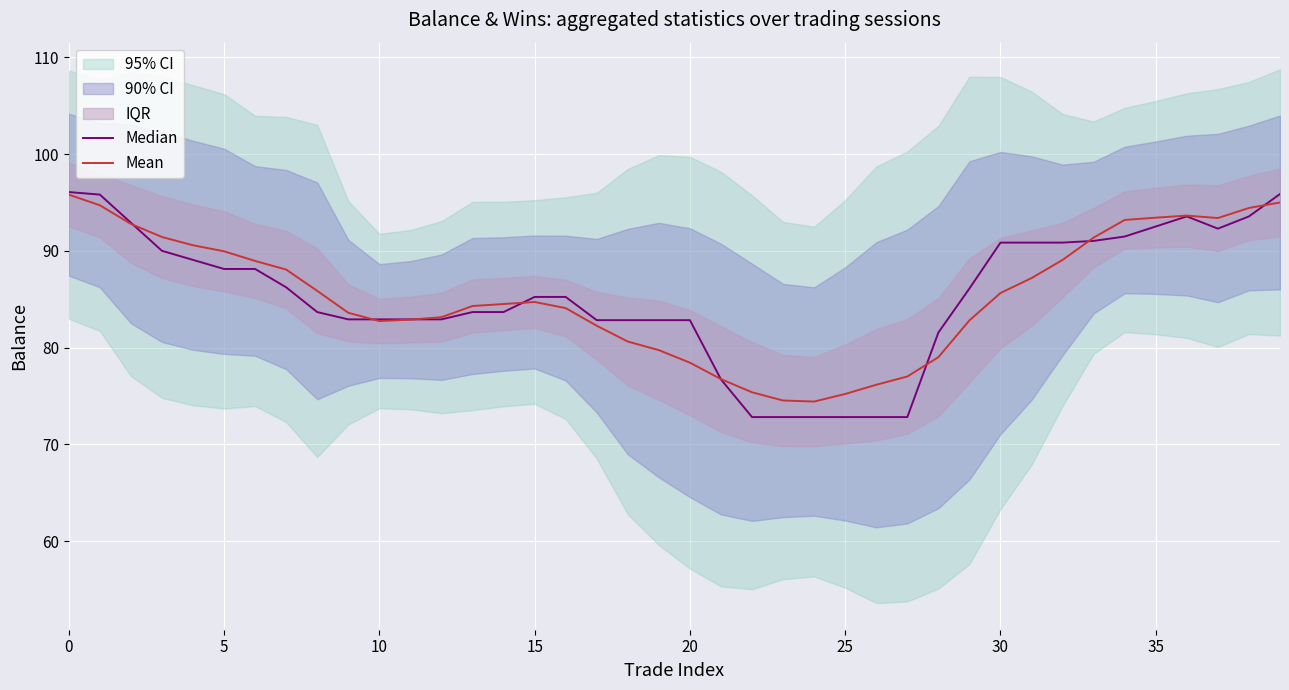

What is the highest value of the Mean series?

95.8